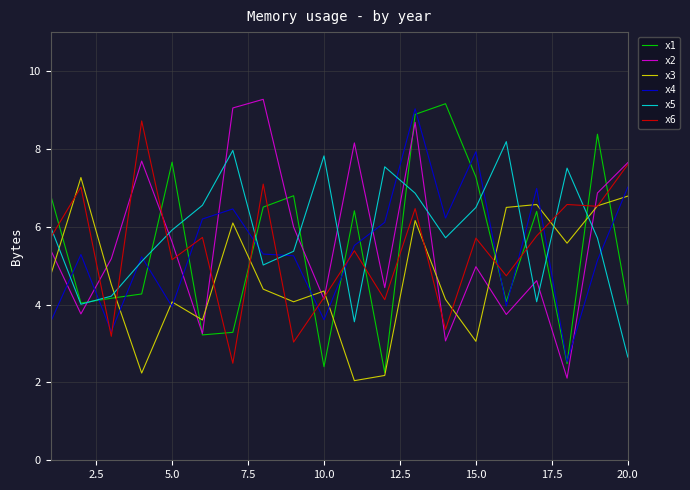

Does the chart have visible grid lines?

Yes